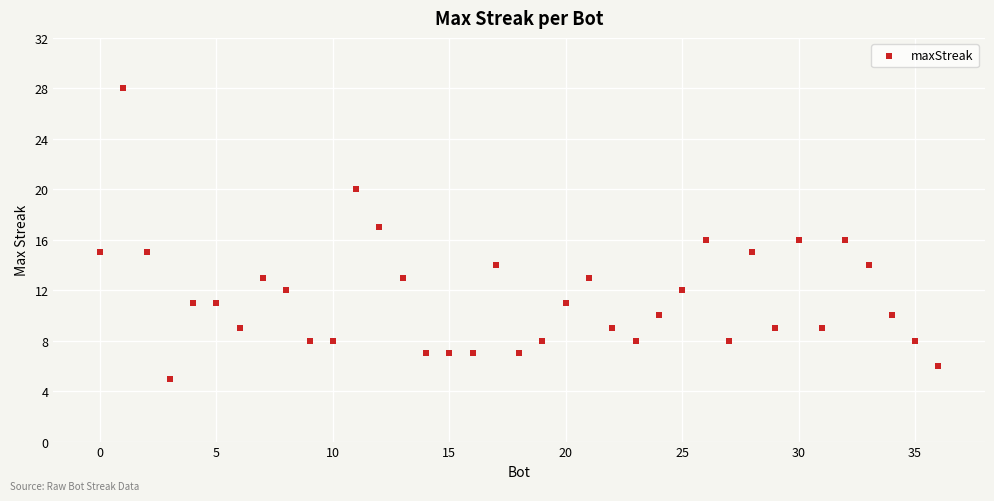

What is the range of Y values (max minus min)?

23